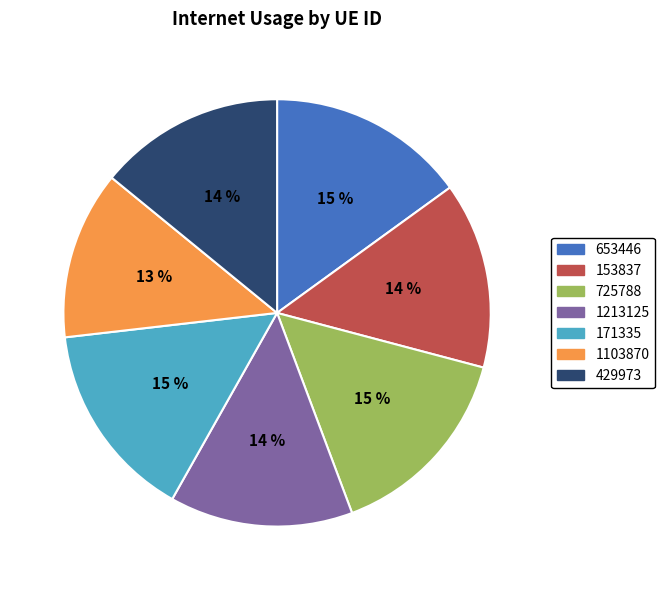

To the nearest percent, what percentage of the pie is 171335?

15%